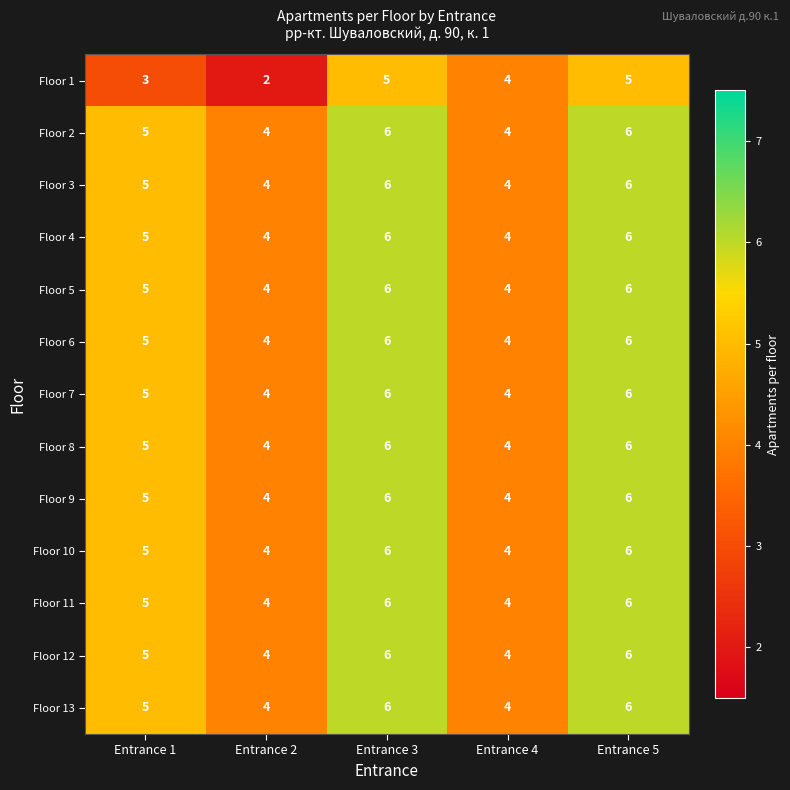

True or false: Floor 7 has a value of 5 at Entrance 1.

True